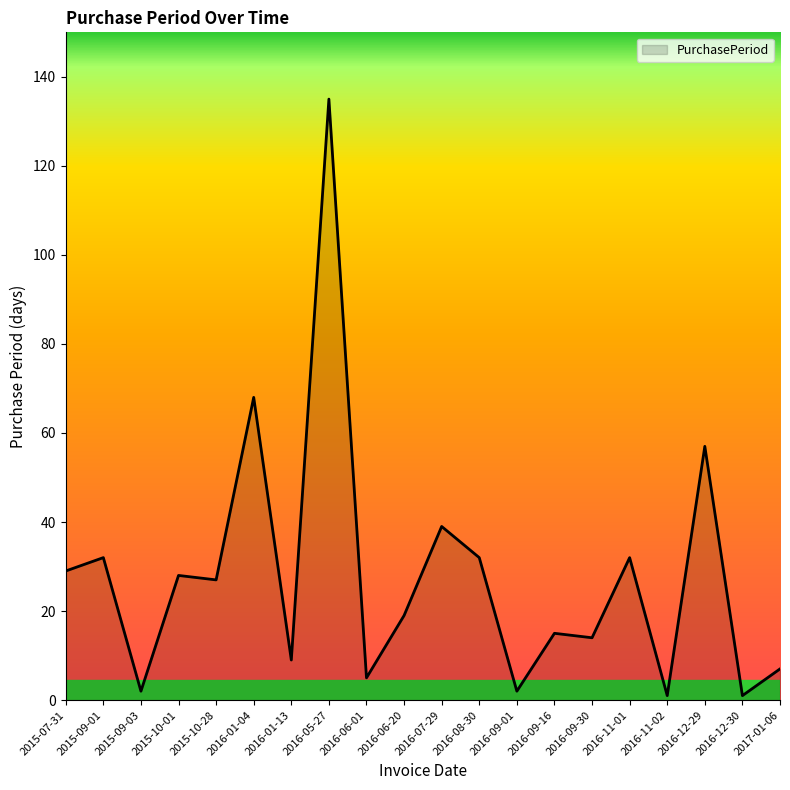

What is the greatest value displayed?

135